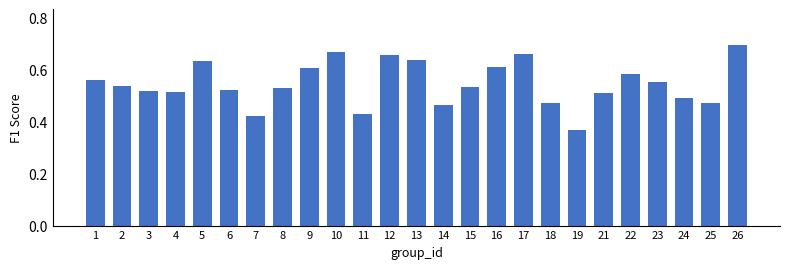

What is the difference between the maximum and minimum values?

0.3